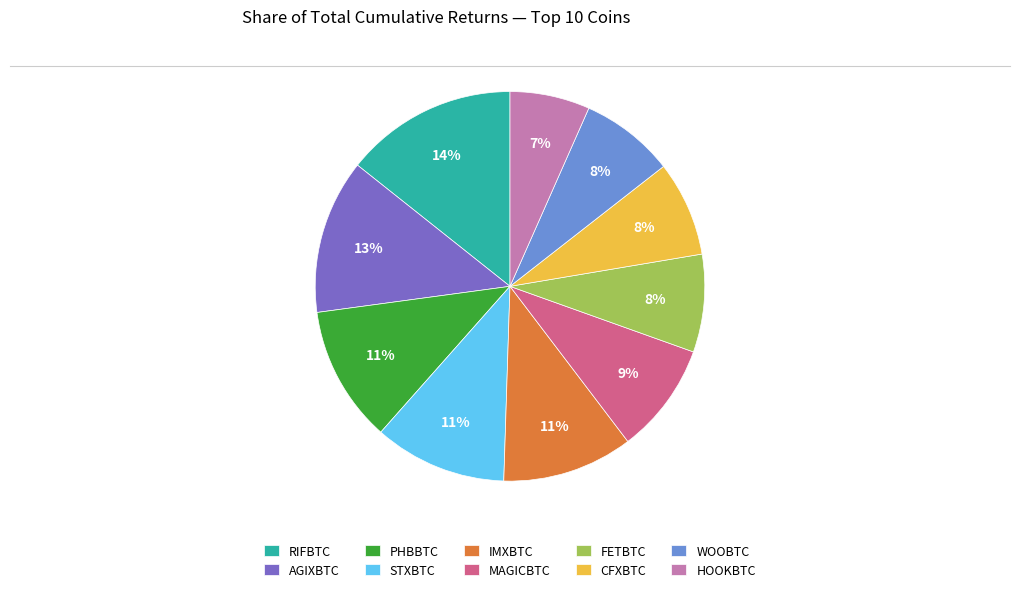

To the nearest percent, what is the combined percentage of MAGICBTC and HOOKBTC?

16%